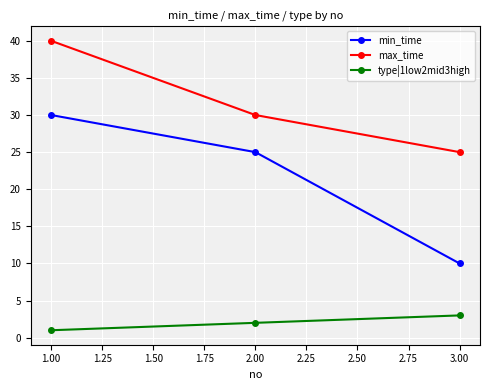

Which series has the largest range (max minus min)?

min_time